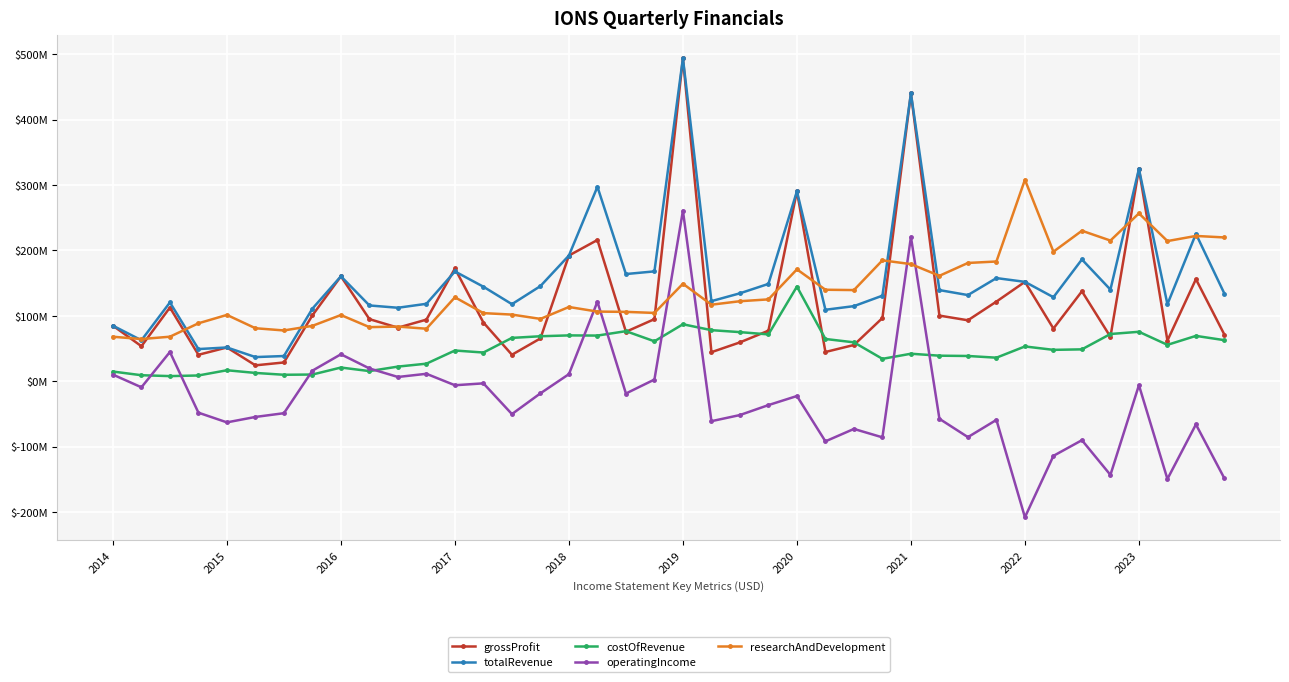

Which series has the largest total across all categories?

totalRevenue